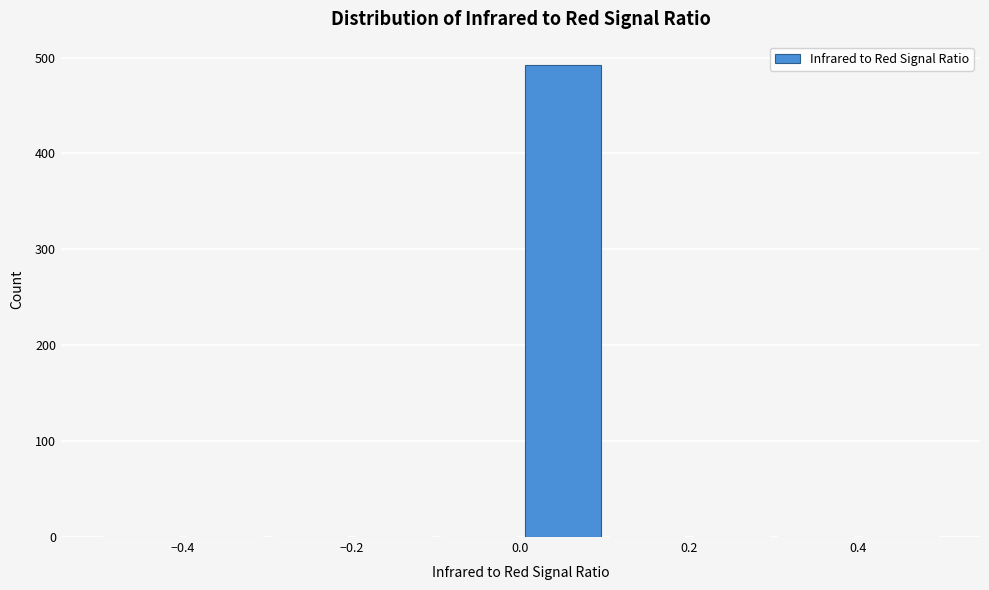

Reading left to right, transcribe this chart: for each bar, give the range it covers on the x-axis and its height. The values are not printed on the chart, so give them approximately, as read against the axis.

-0.5 to -0.4: 0
-0.4 to -0.3: 0
-0.3 to -0.2: 0
-0.2 to -0.1: 0
-0.1 to 0.0: 0
0.0 to 0.1: 490
0.1 to 0.2: 0
0.2 to 0.3: 0
0.3 to 0.4: 0
0.4 to 0.5: 0